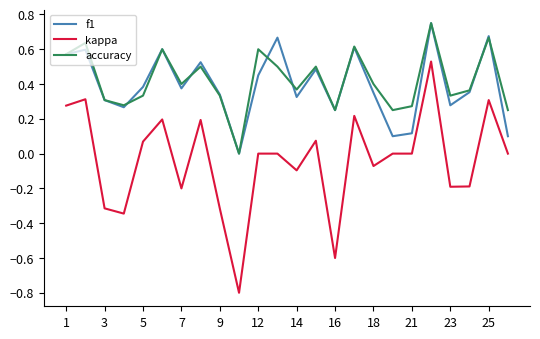

True or false: accuracy and kappa intersect in this chart.

False